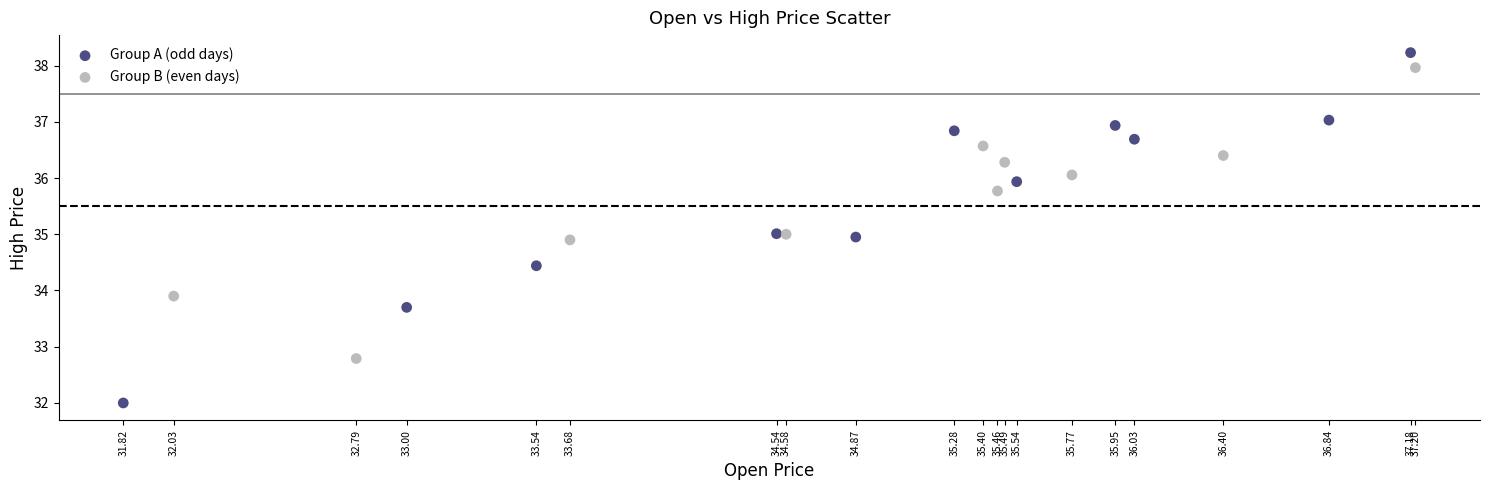

Which series reaches the minimum Y coordinate?

Group A (odd days)